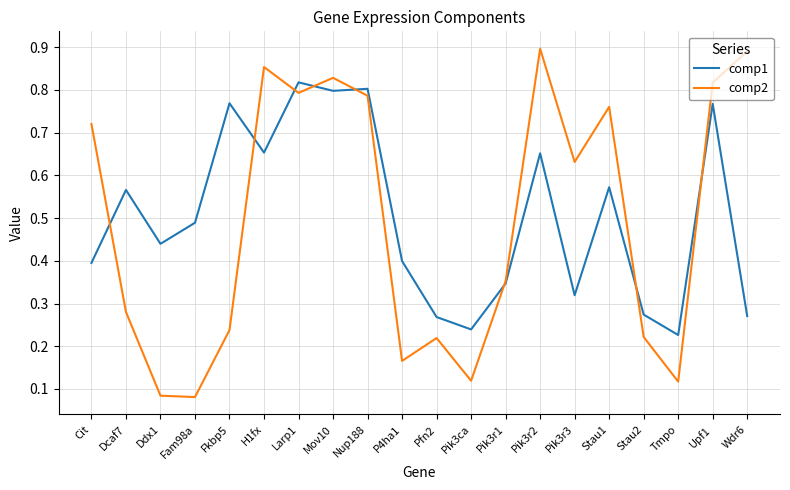

Which series has the largest range (max minus min)?

comp2